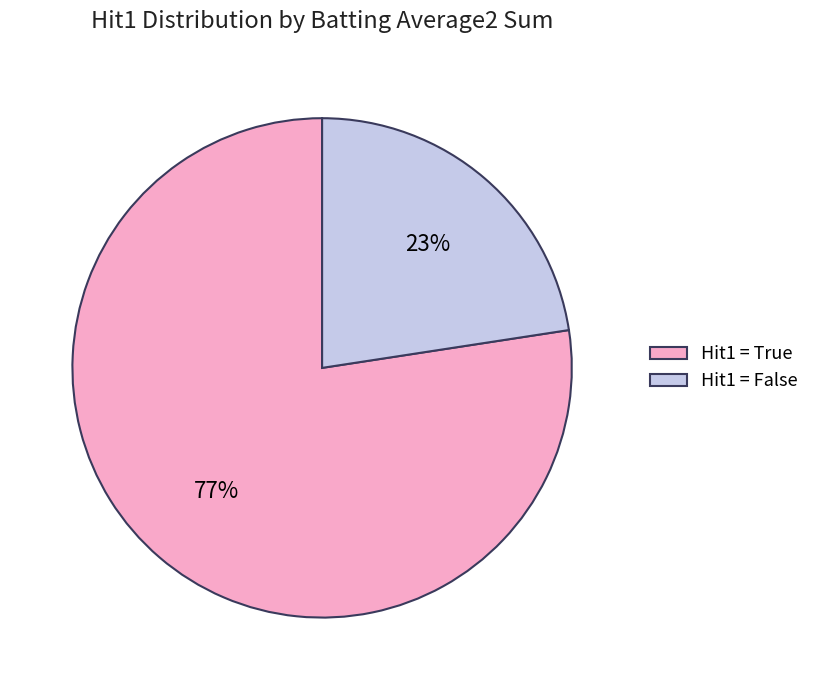

To the nearest percent, what percentage of the pie is Hit1 = True?

77%